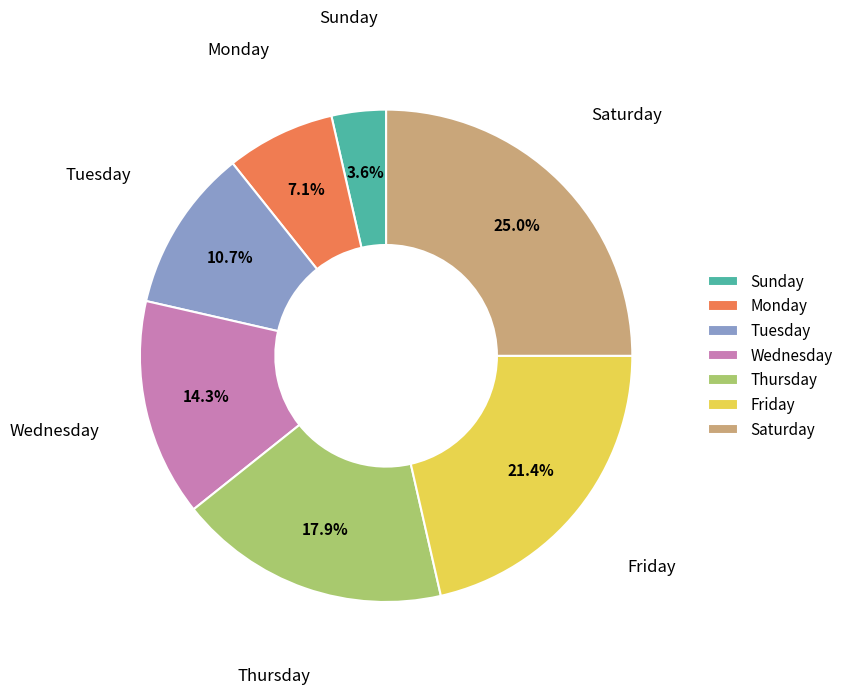

Which slice is the largest?

Saturday